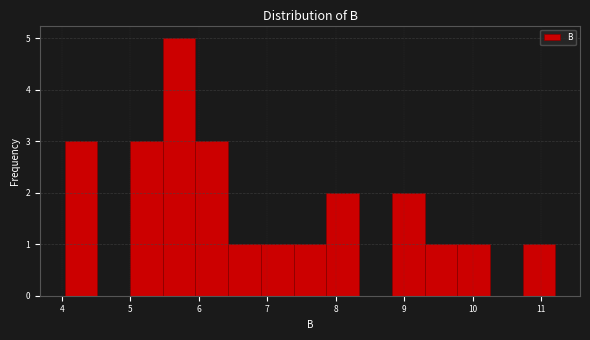

Over which range of the x-axis is the bar tallest?

5.5 to 6.0